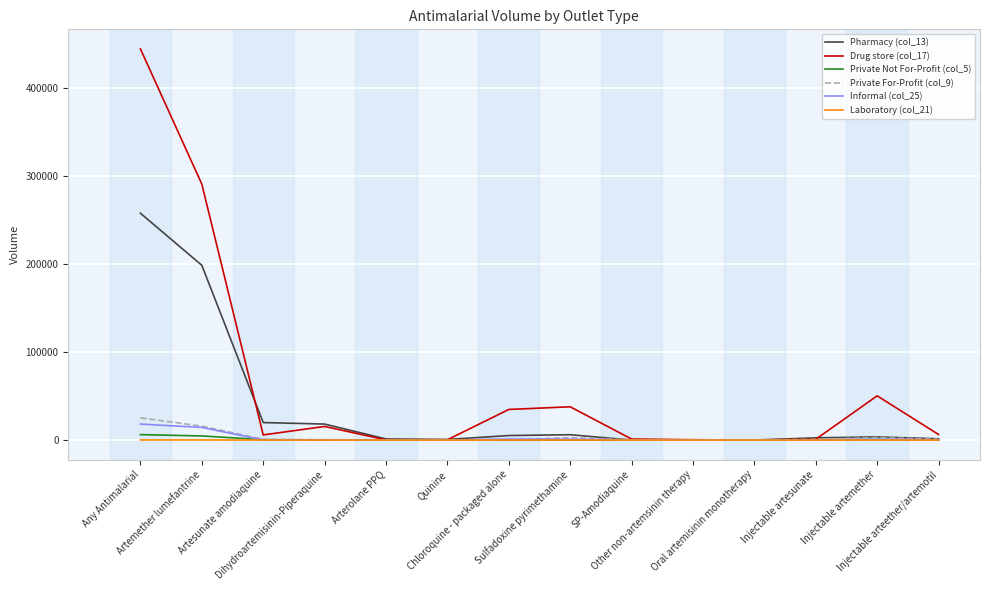

What is the approximate value of Drug store (col_17) at Dihydroartemisinin-Piperaquine?

15431.1